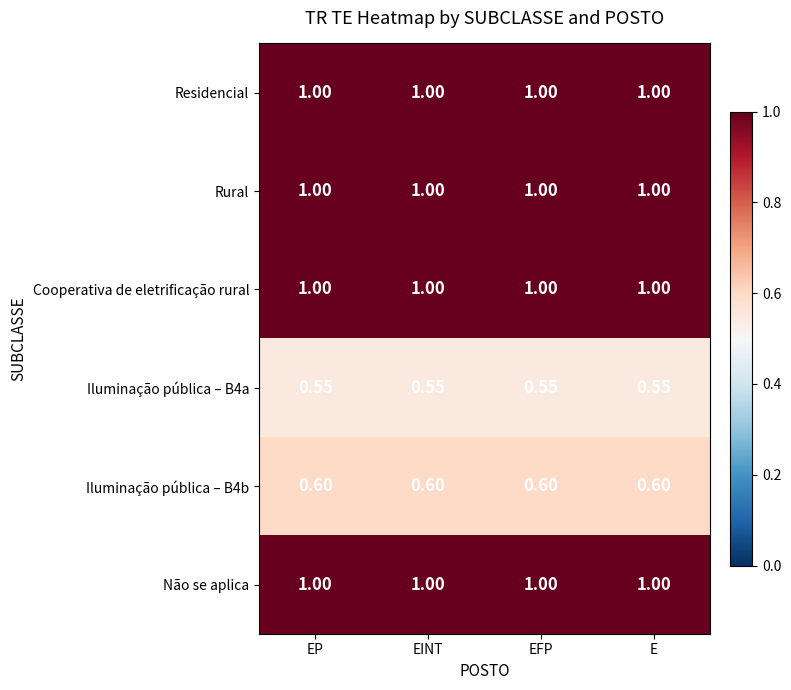

Which series has the largest total across all categories?

Residencial